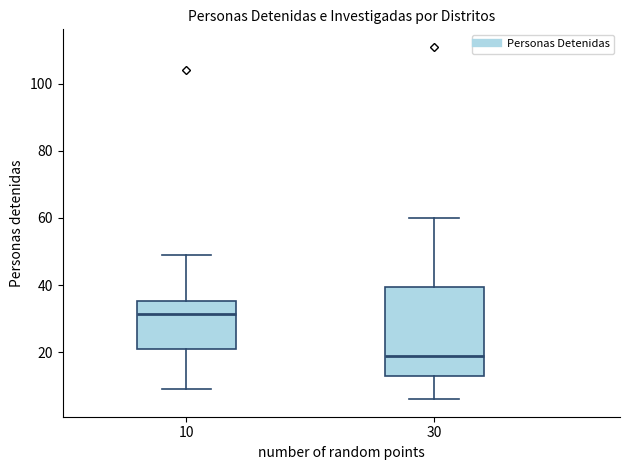

Reading left to right, read every box against the y-axis: the position of its median line, the range the box covers, and the ends of its whiskers. The values are not printed on the chart, so give them approximately, as read against the axis.

10: median 32, box 22 to 36, whiskers 10 to 50
30: median 20, box 14 to 40, whiskers 6 to 60